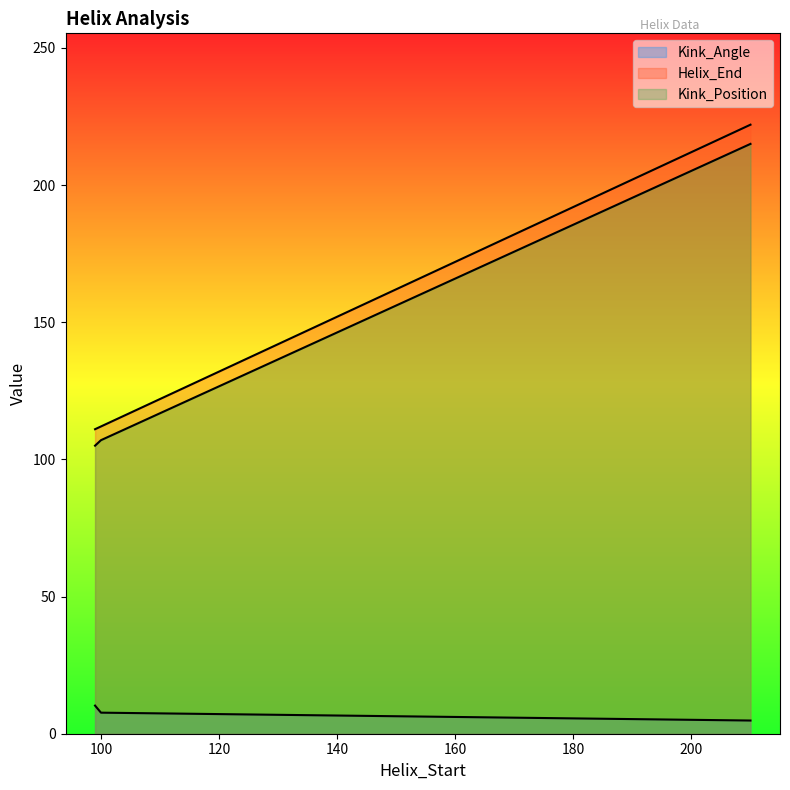

Rank the series at 100 from highest to lowest value.

Helix_End, Kink_Position, Kink_Angle